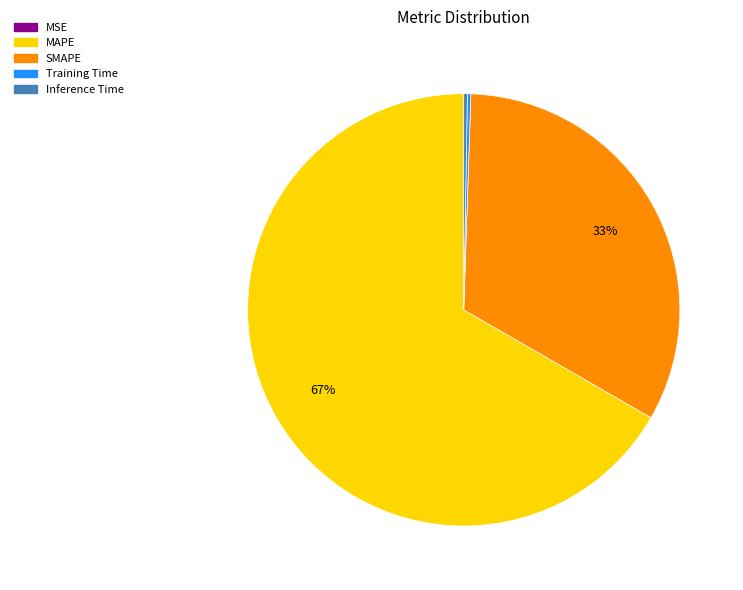

Is MAPE the majority of the pie?

Yes